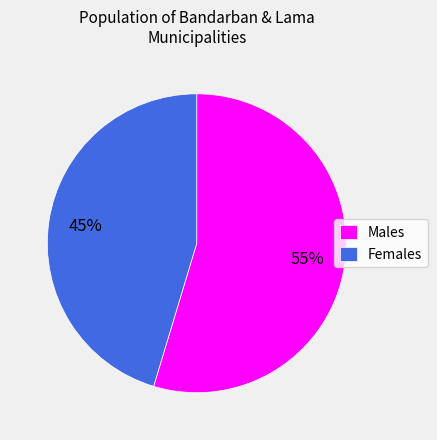

The Males slice represents 55% of the pie. True or false?

True